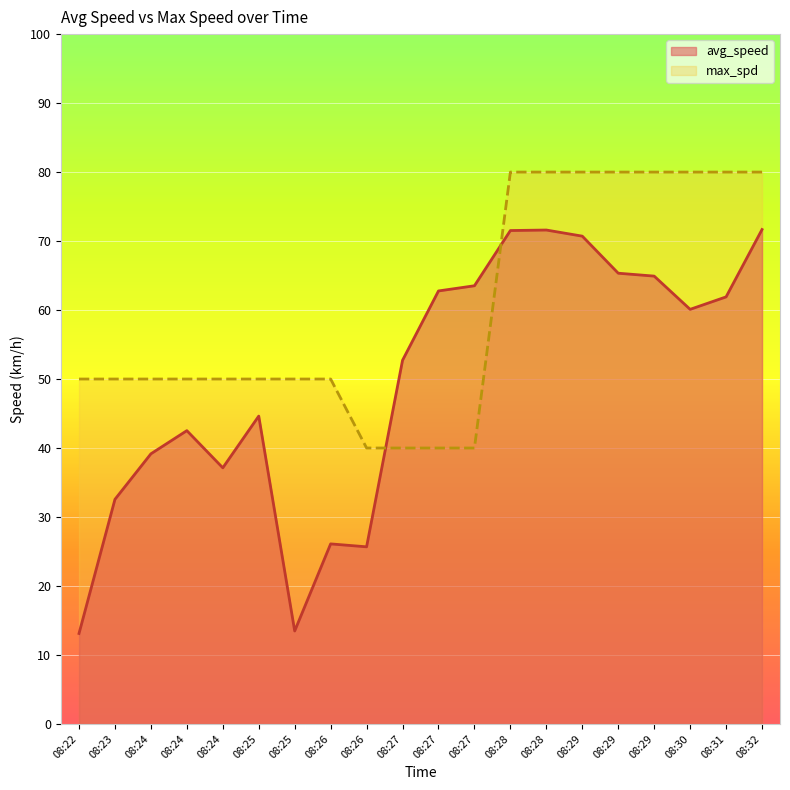

How many lines are shown in the chart?

2